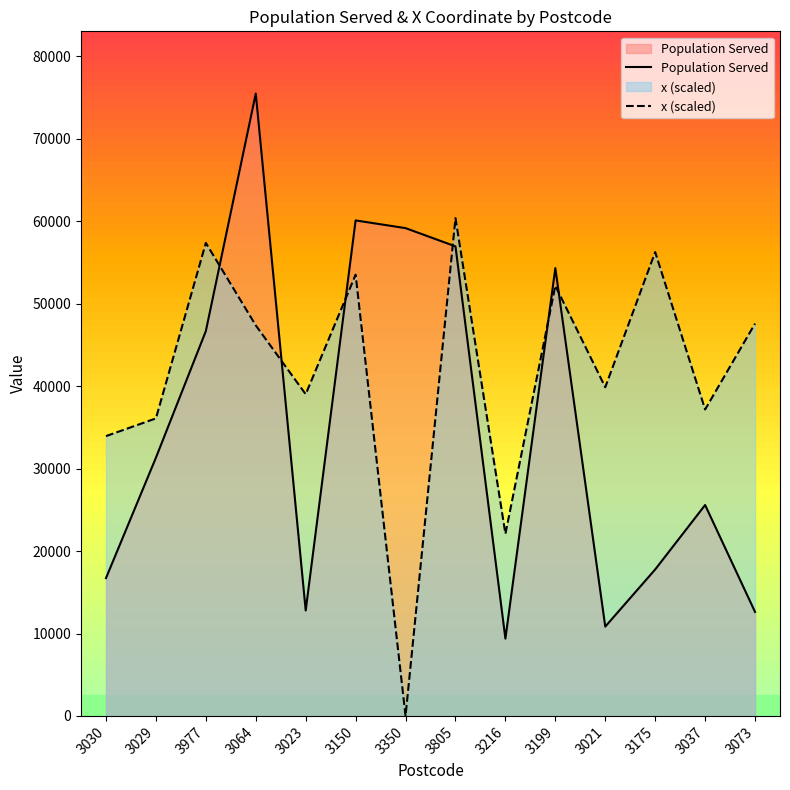

What is the difference between the highest and lowest values at 3175?

38474.4